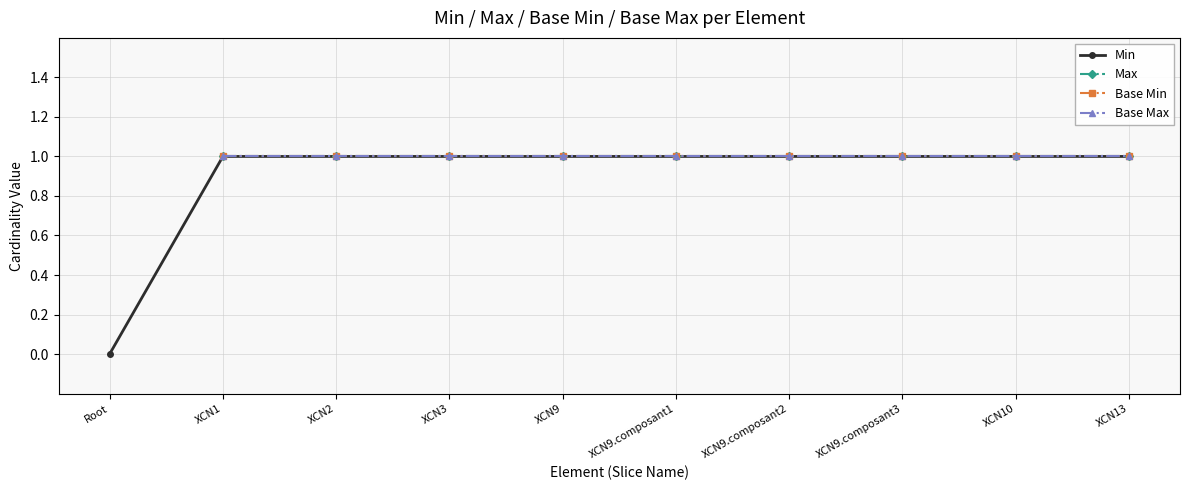

At XCN1, list the series in order from smallest to largest.

Min, Max, Base Min, Base Max